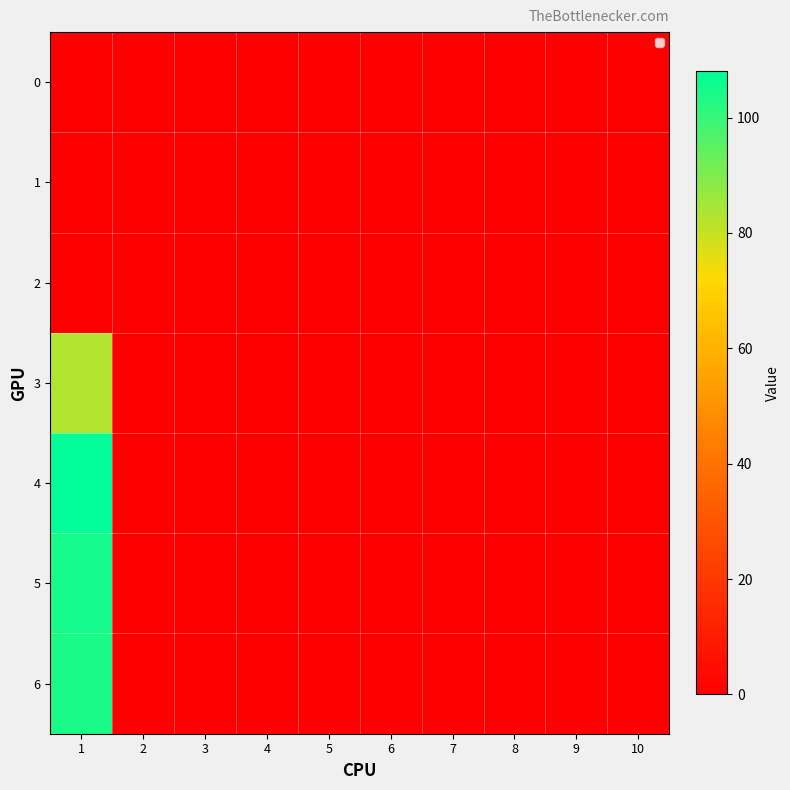

How many data points does each series have?

10